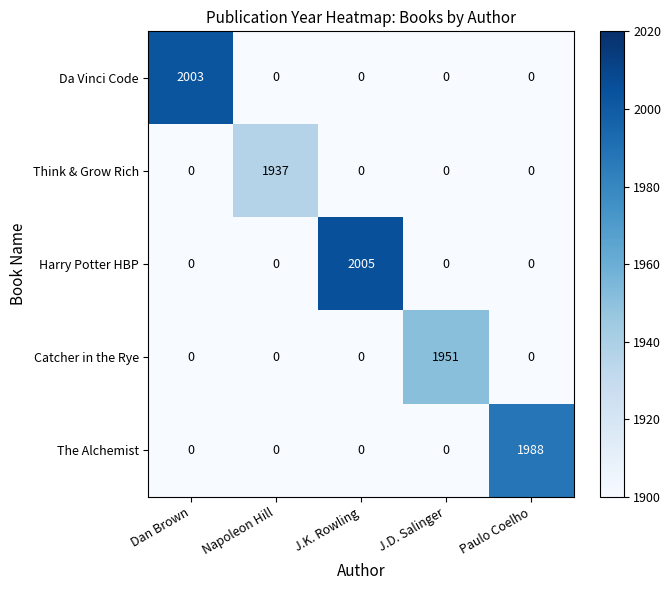

What is the total value across all series at Dan Brown?

2003